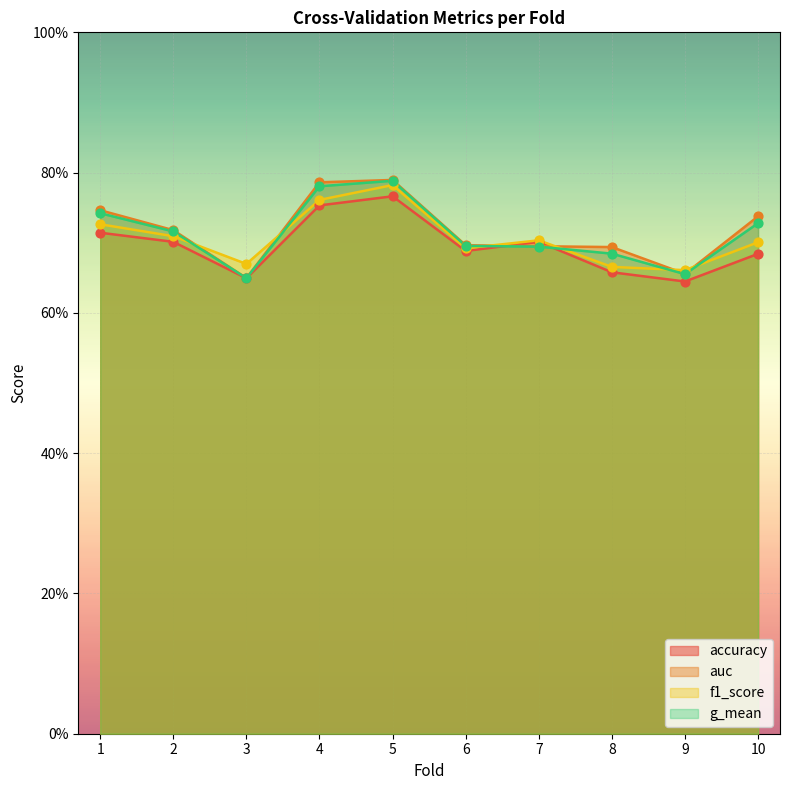

What is the total value across all series at 5?

3.1